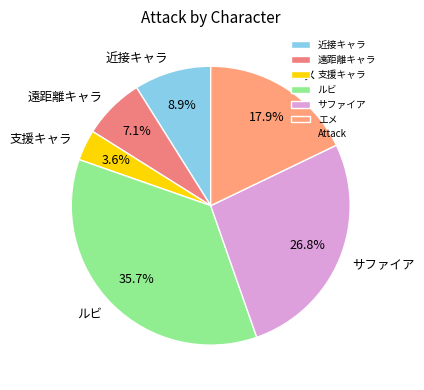

Approximately how many times larger is the value at 支援キャラ compared to 近接キャラ?

0.4